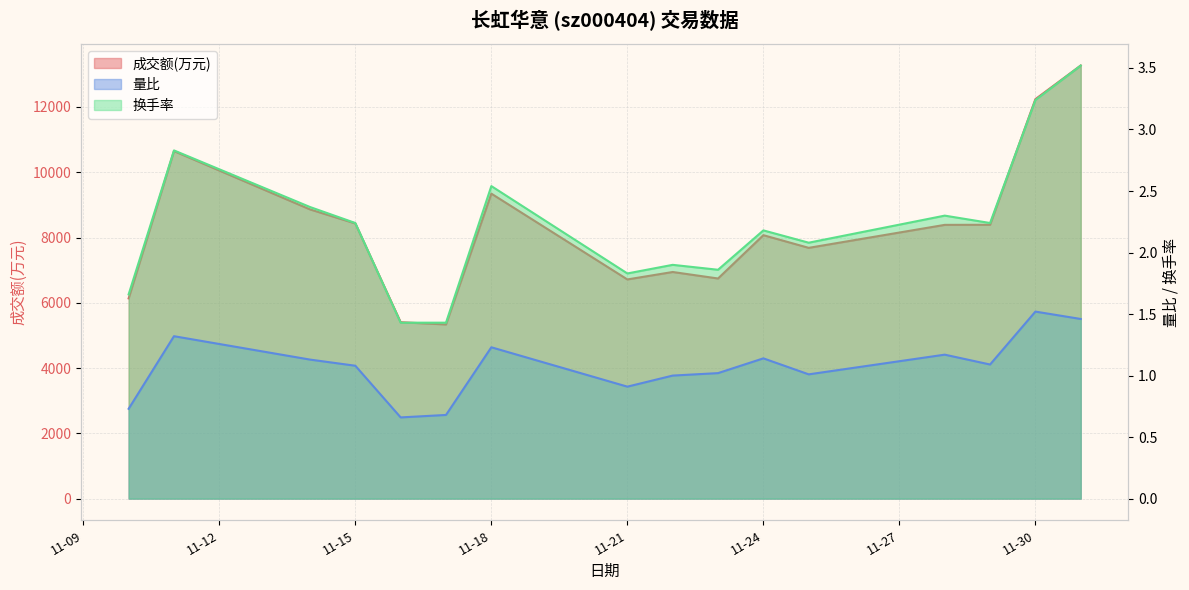

Is it true that 成交额(万元) equals 8391.0 at 2022-11-29?

True